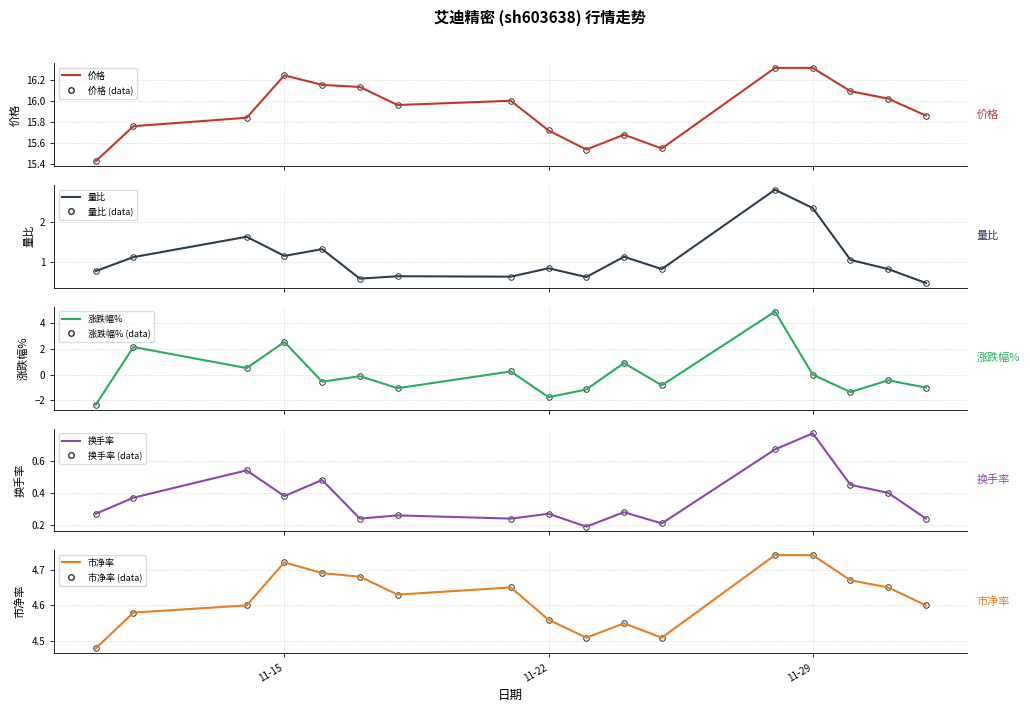

What is the difference between the second highest and minimum values in the 换手率 series?

0.5